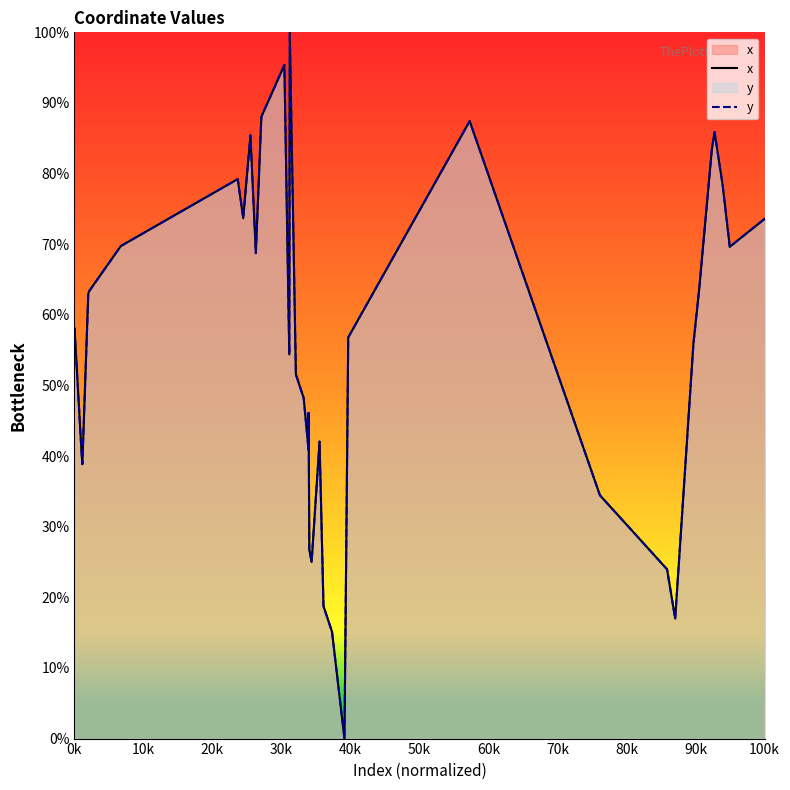

Which series has the largest total across all categories?

x